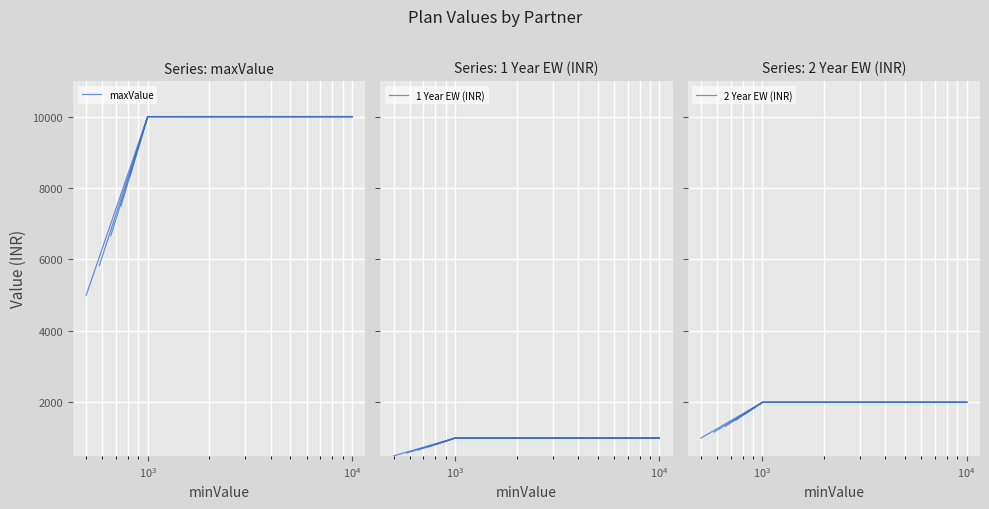

Rank the series at $\mathdefault{10^{2}}$ from lowest to highest value.

1 Year EW (INR), 2 Year EW (INR), maxValue